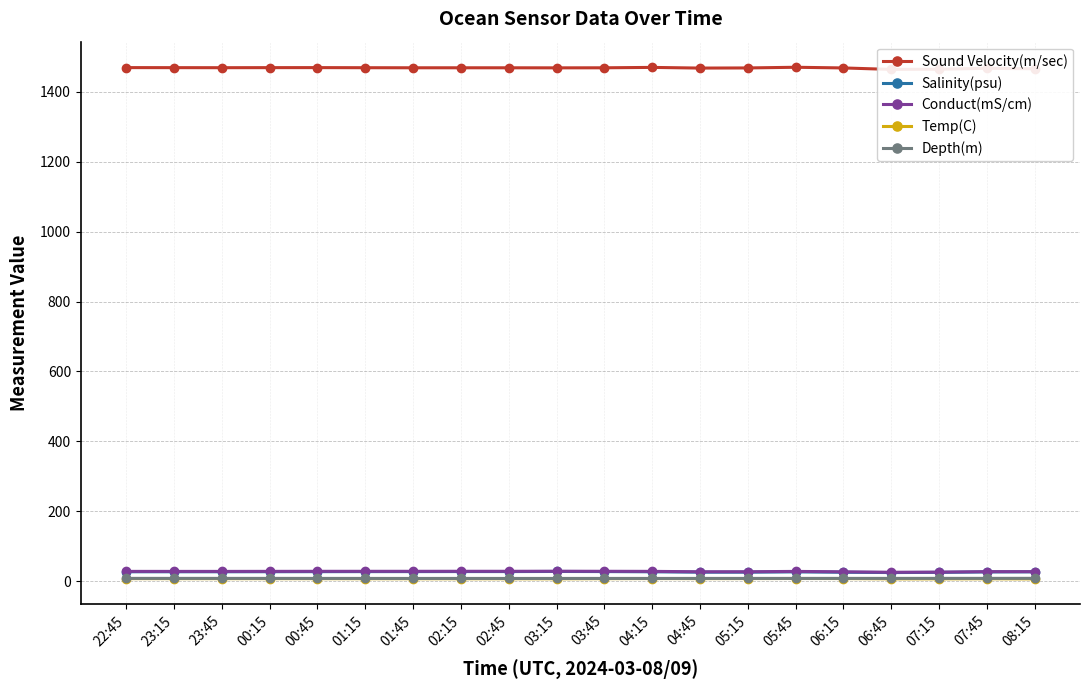

What are all the series names shown in the legend?

Sound Velocity(m/sec), Salinity(psu), Conduct(mS/cm), Temp(C), Depth(m)